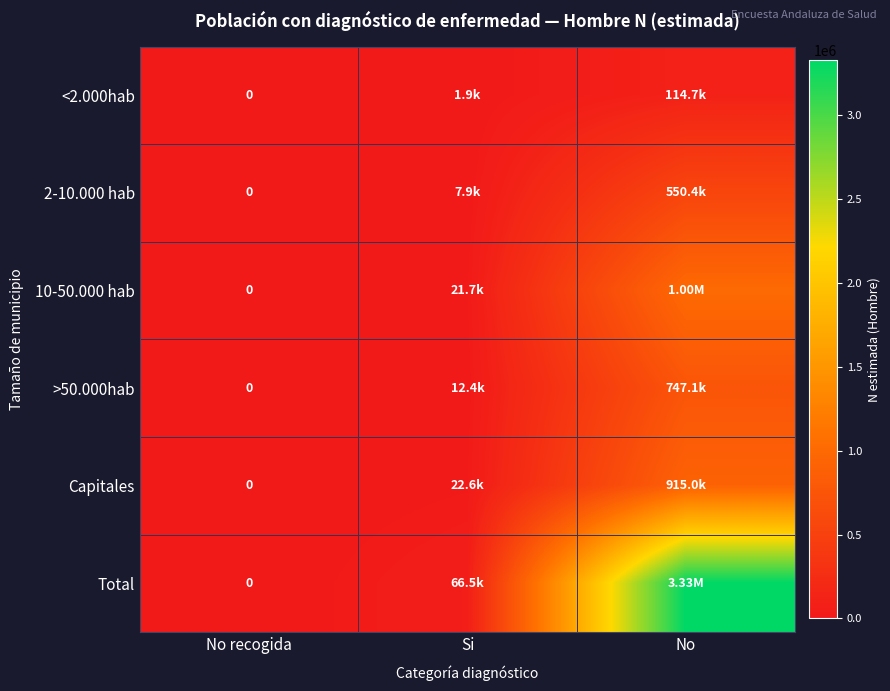

Which series has the widest spread of values?

Total